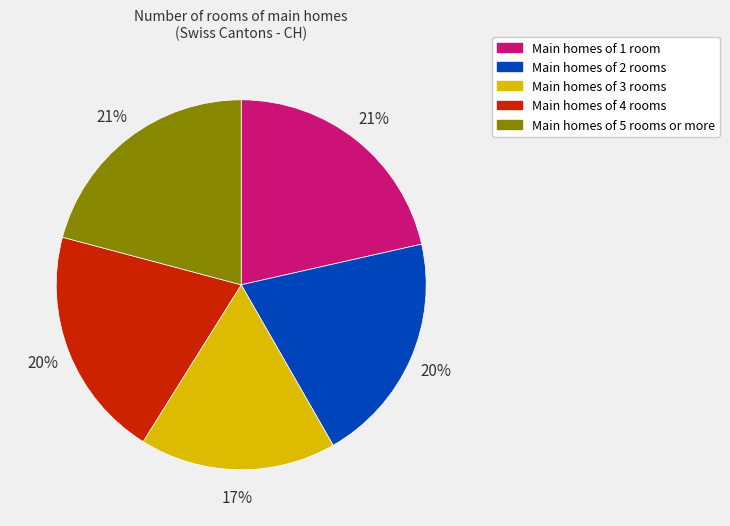

How many segments does this pie chart have?

5